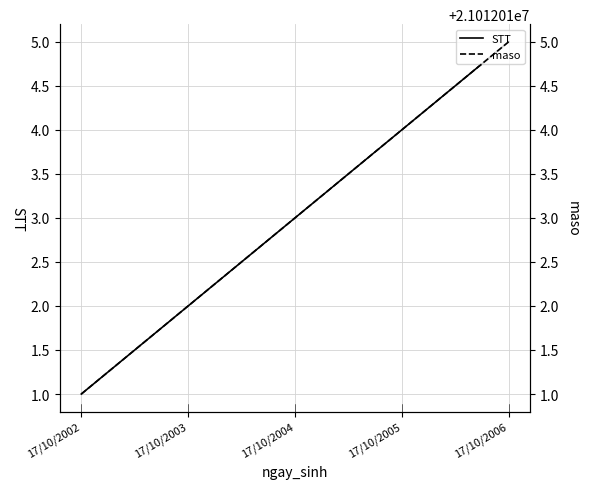

What is the difference between the maximum and second lowest values in the STT series?

3